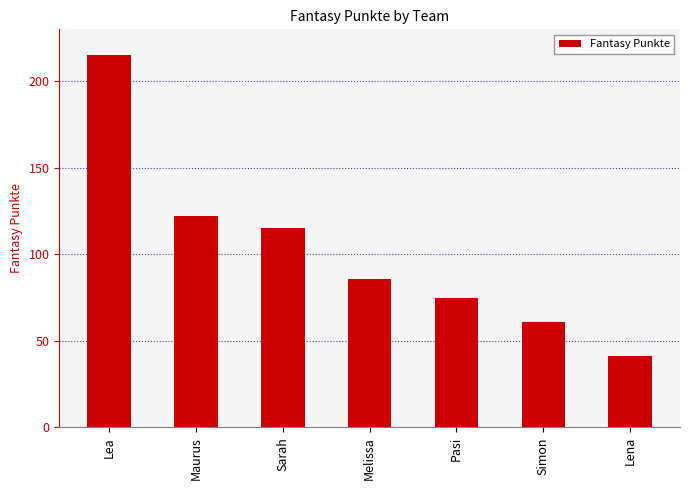

Between Pasi and Maurus, which is larger?

Maurus